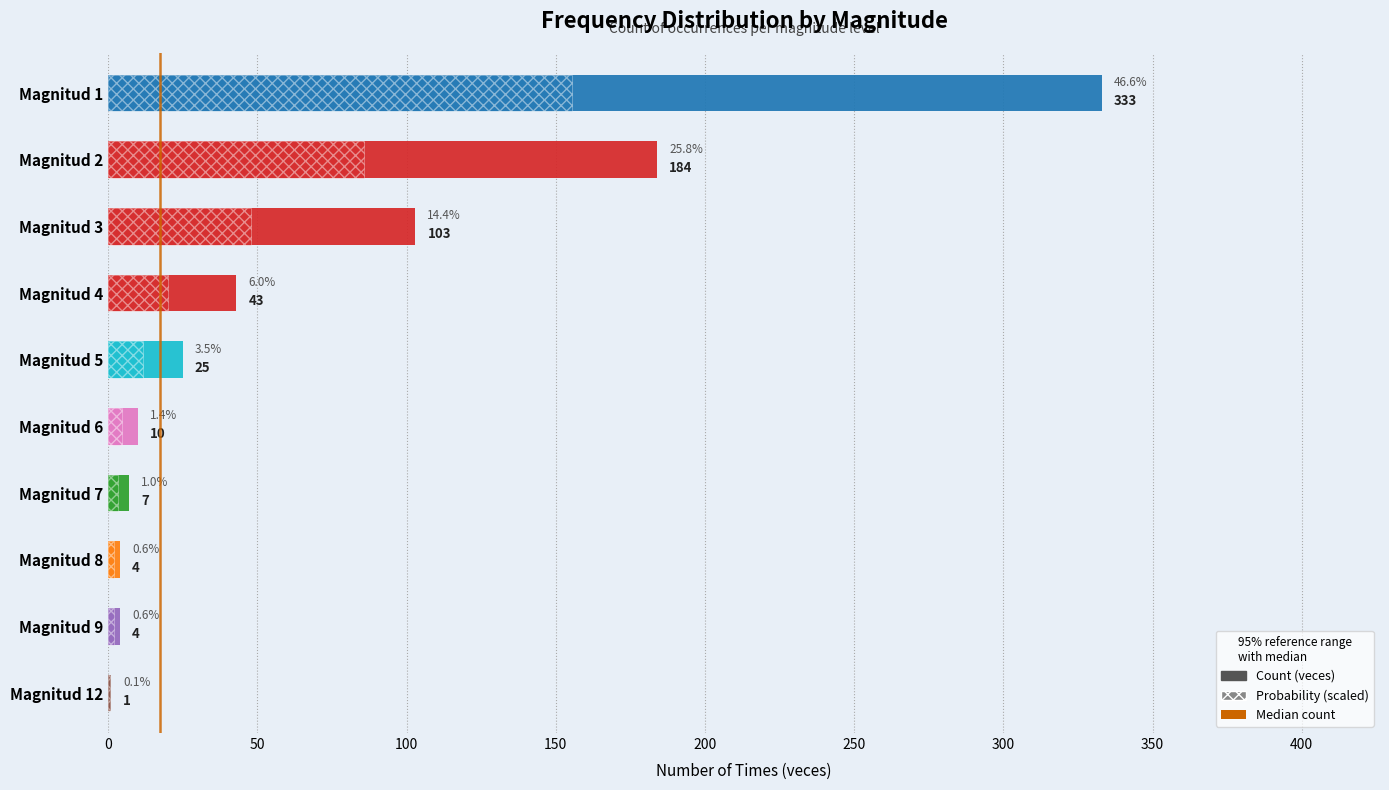

Reading left to right, extract all data points from this chart.

veces: 333.0	184.0	103.0	43.0	25.0	10.0	7.0	4.0	4.0	1.0
proba (scaled): 155.3	85.8	48.0	20.1	11.7	4.7	3.3	1.9	1.9	0.5